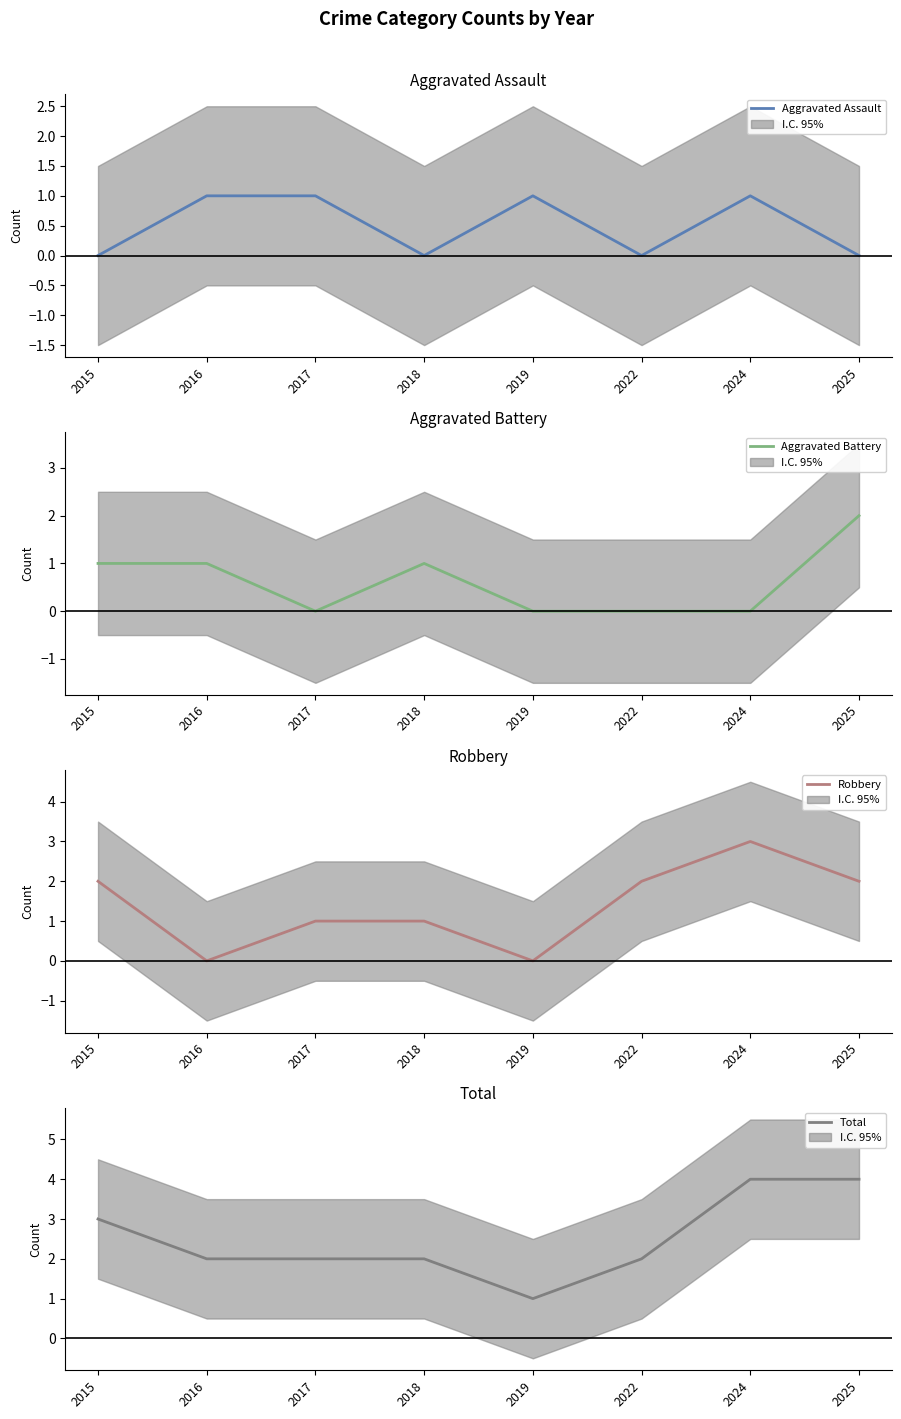

Which series has the largest total across all categories?

Total